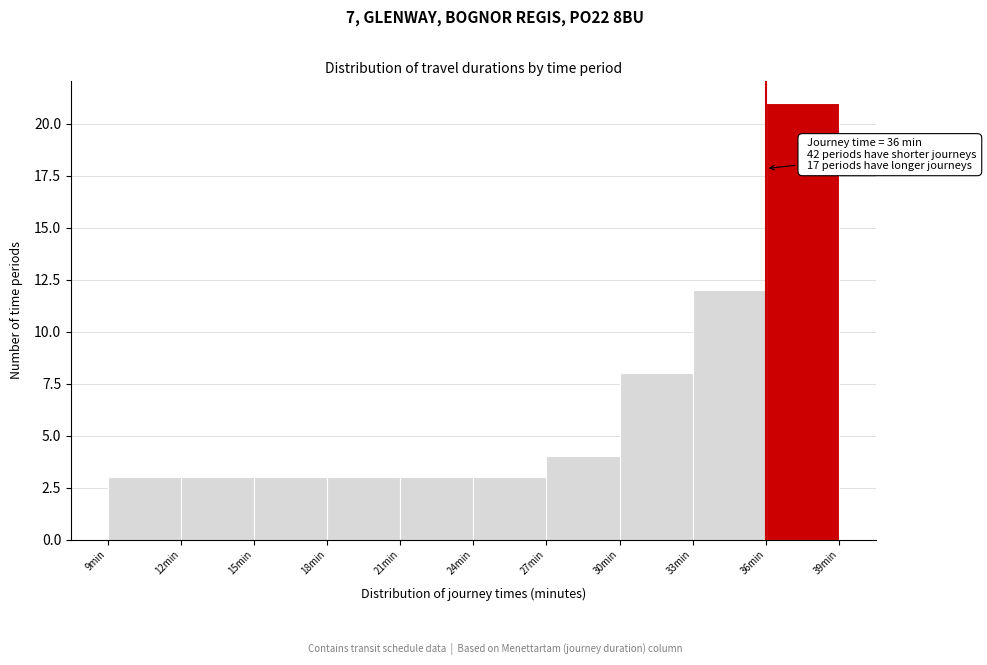

Over which range of the x-axis is the bar tallest?

36 to 39